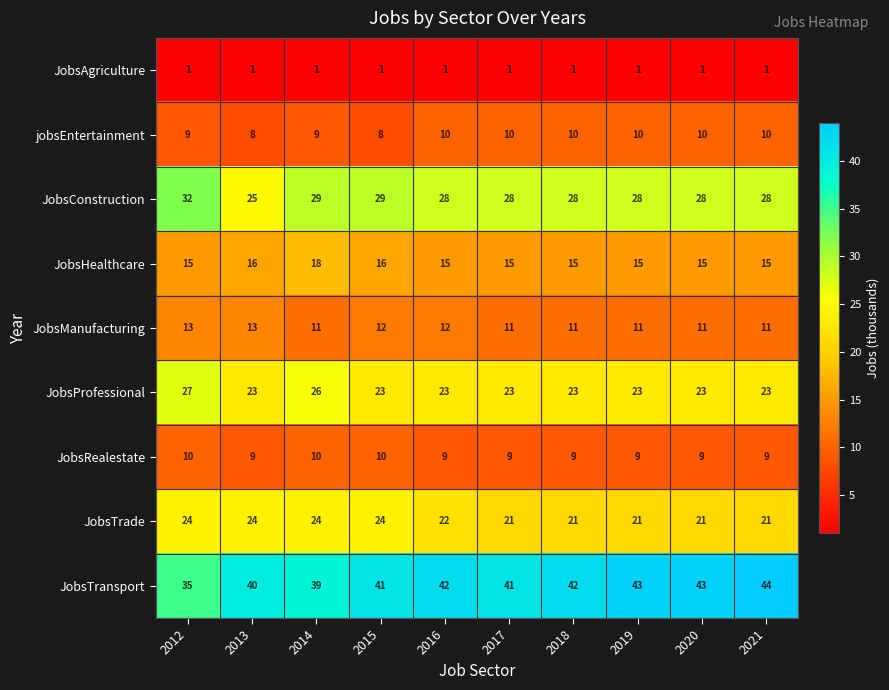

What is the minimum value for JobsRealestate?

9